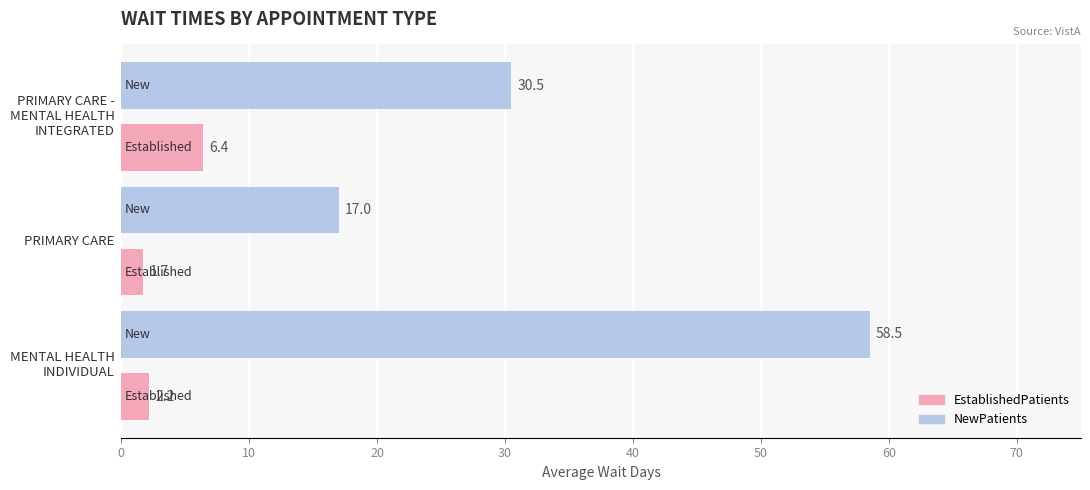

What is the sum of all NewPatients values?

106.0